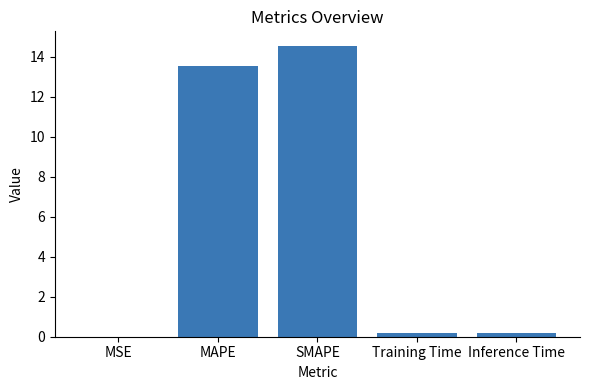

What value does the data have at SMAPE?

14.5